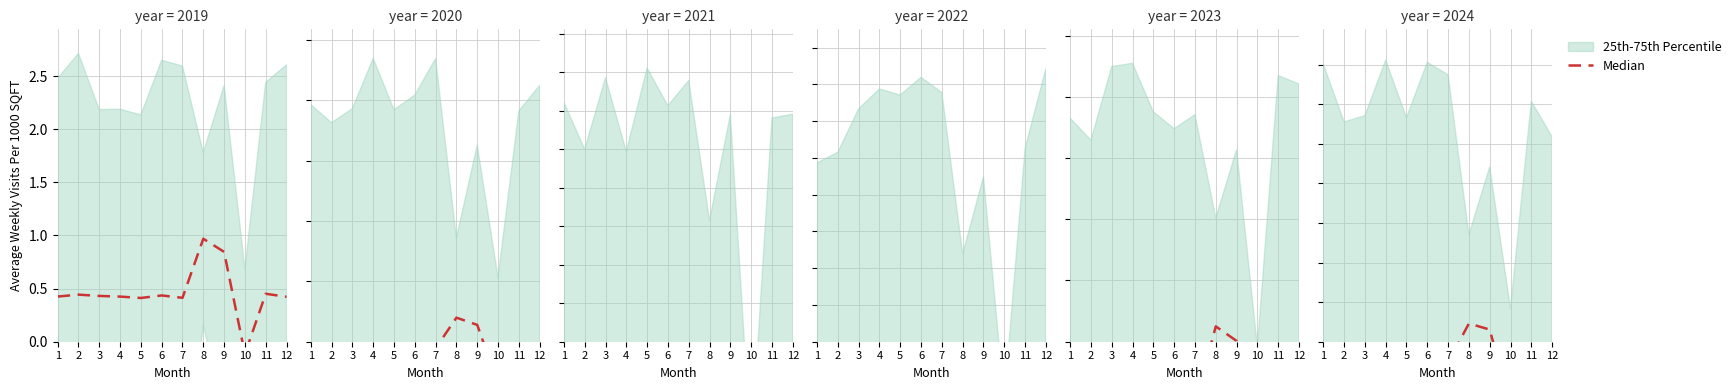

How many lines are shown in the chart?

1